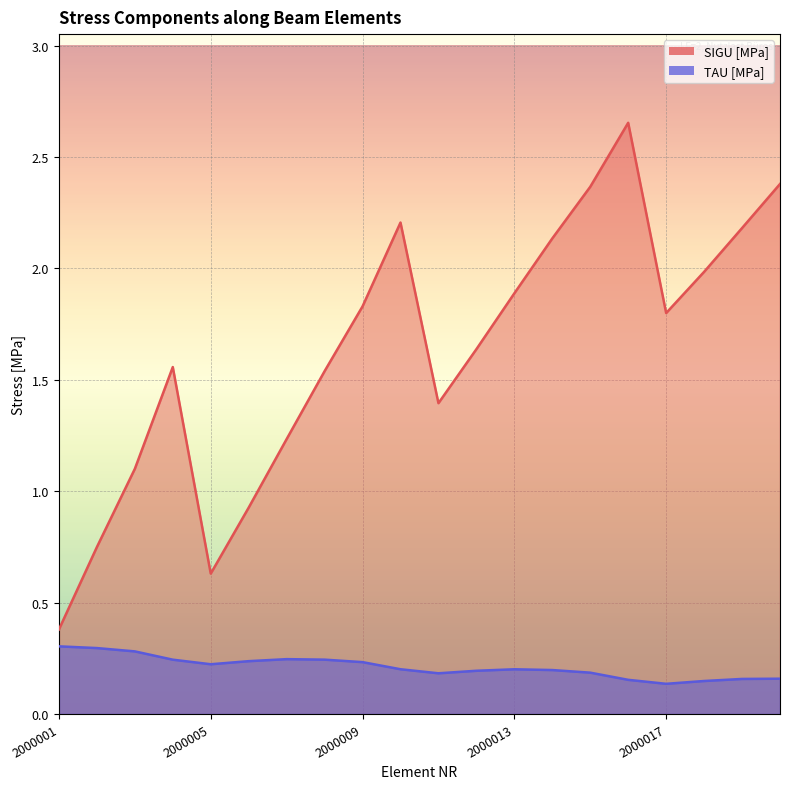

Rank the series at NR_2000018 from lowest to highest value.

TAU [MPa], SIGU [MPa]